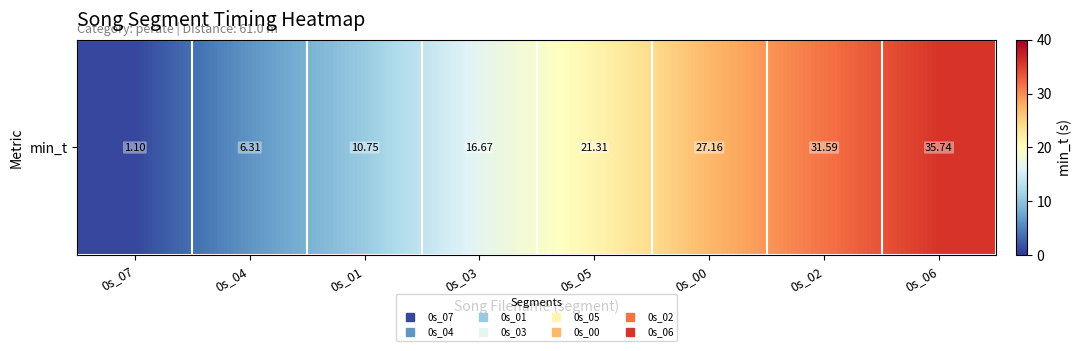

Reading left to right, extract all data points from this chart.

0s_07=1.1	0s_04=6.3	0s_01=10.8	0s_03=16.7	0s_05=21.3	0s_00=27.2	0s_02=31.6	0s_06=35.7